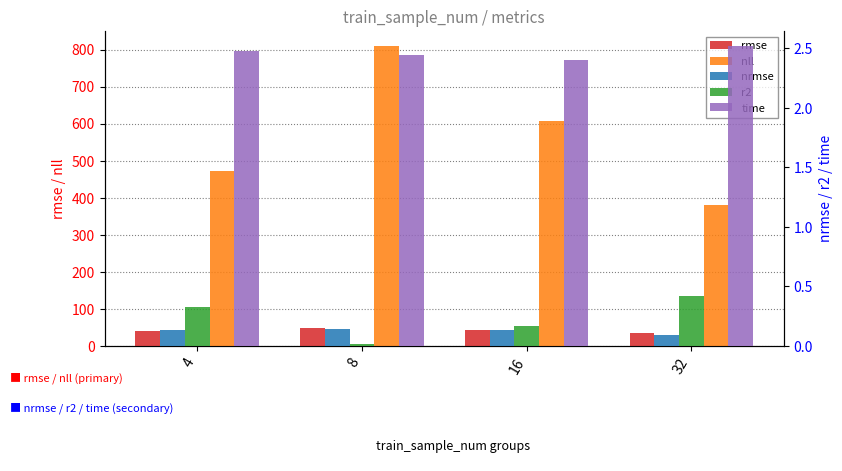

What is the difference between the r2 values at 16 and 32?

0.3